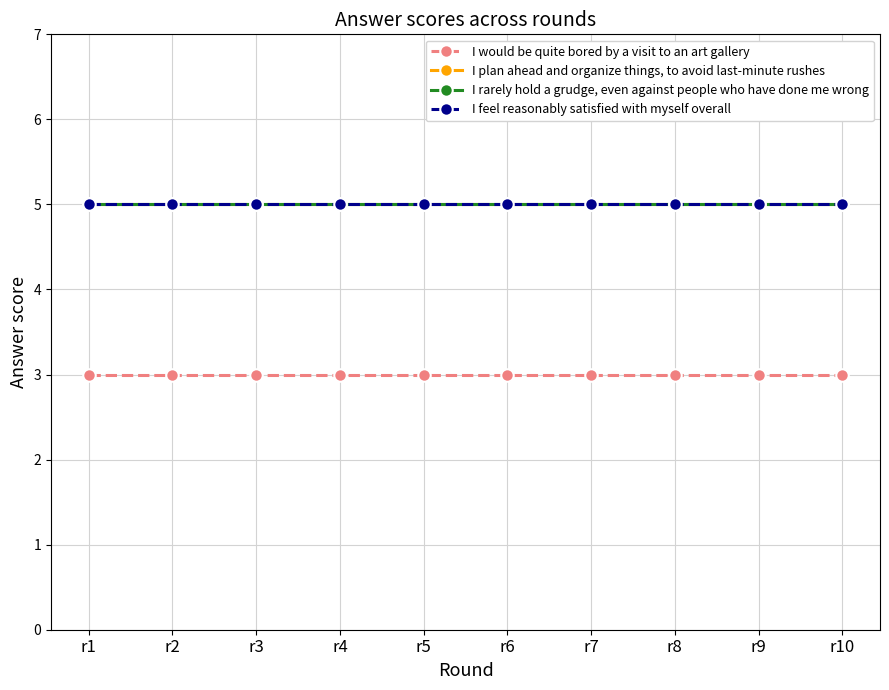

Is the value of I feel reasonably satisfied with myself overall at r8 greater than the value of I rarely hold a grudge, even against people who have done me wrong at r5?

No